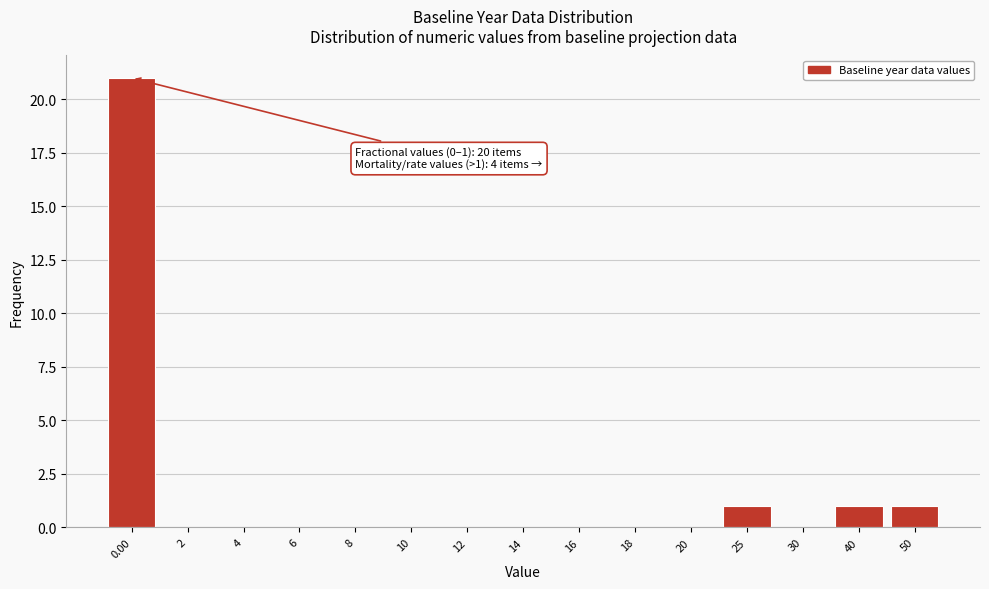

Reading left to right, transcribe all the data shown in this chart.

0.00=21	2=0	4=0	6=0	8=0	10=0	12=0	14=0	16=0	18=0	20=0	25=1	30=0	40=1	50=1